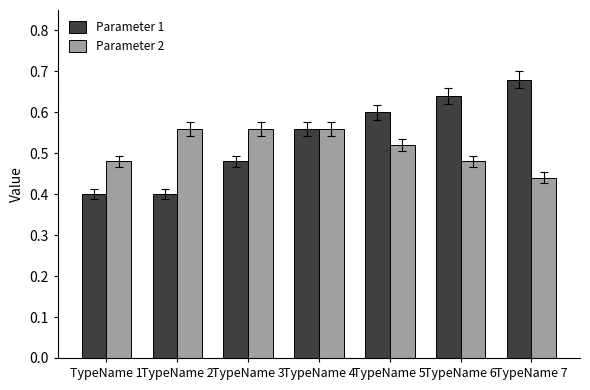

Where is Parameter 2 nearest to the value 0?

TypeName 7